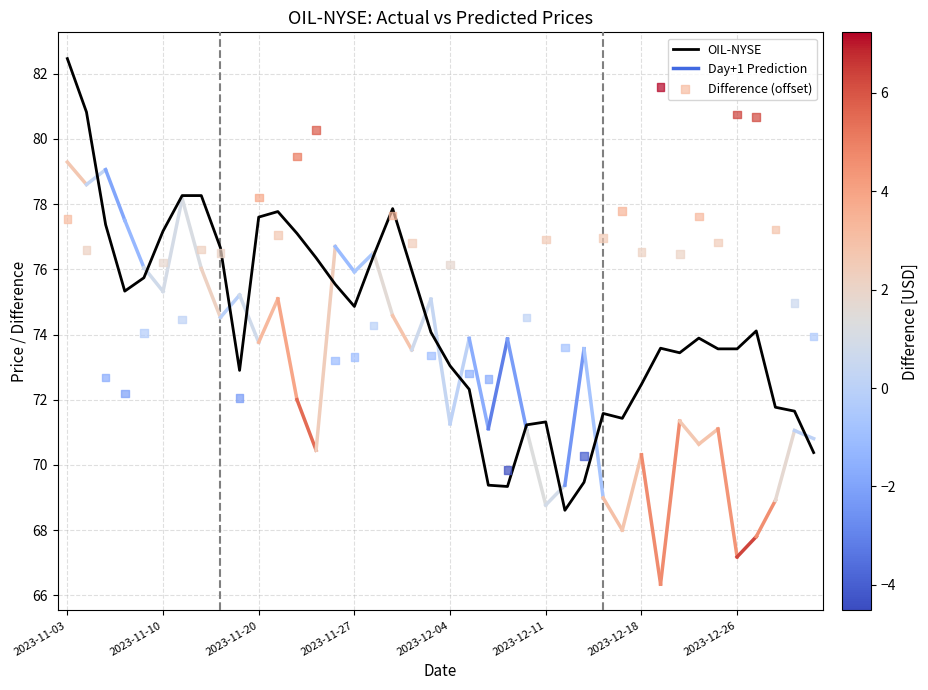

At which category is the sum across all series the highest?

2023-11-03